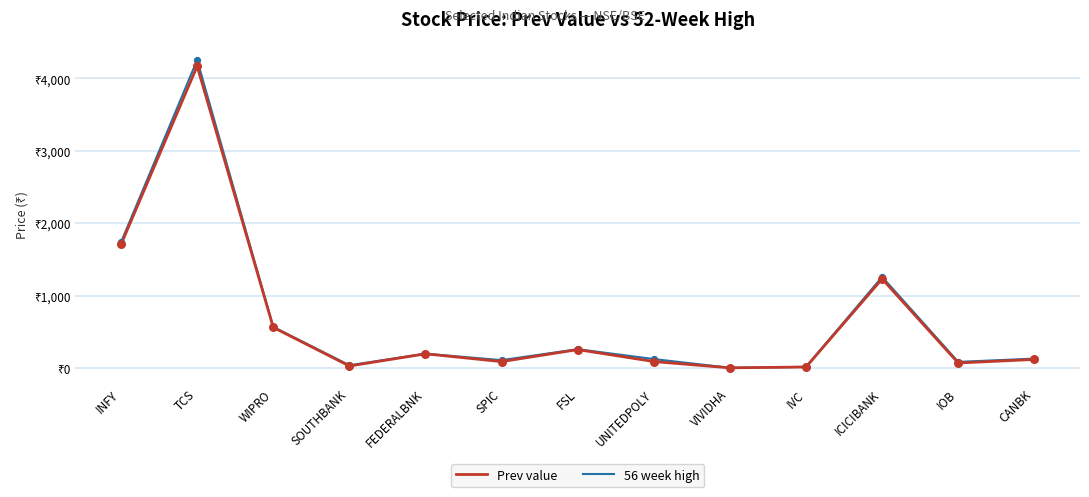

At which category is the sum across all series the highest?

TCS